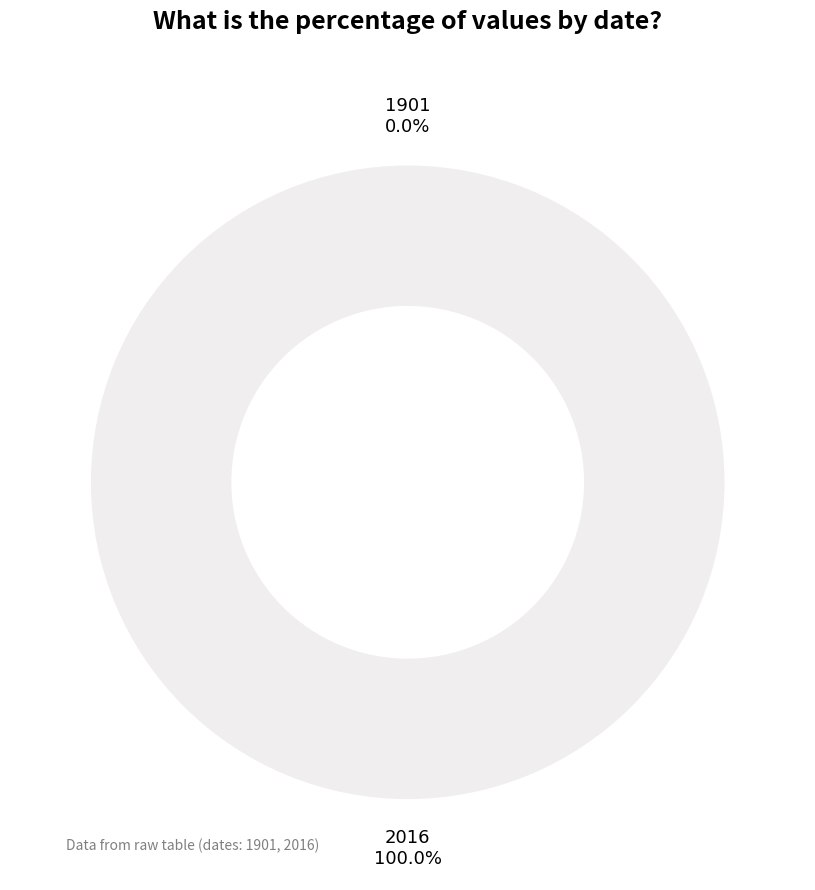

Is it true that 2016 is 99% of the pie?

False